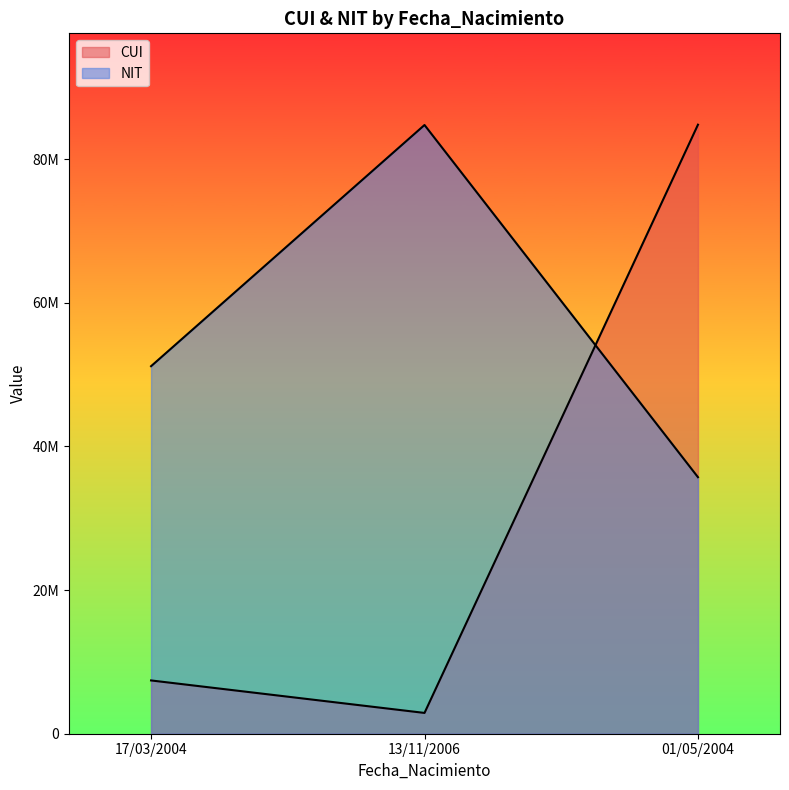

What is the spread (max minus min) of values at 01/05/2004?

49079361